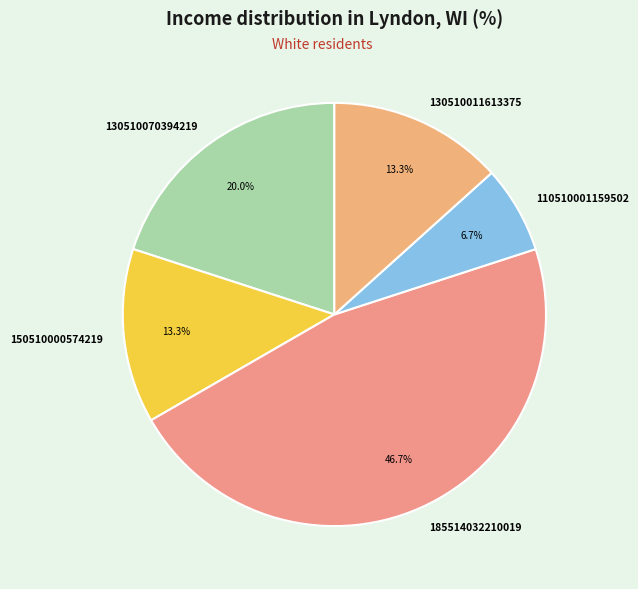

What percentage is NOT represented by 150510000574219?

86.7%